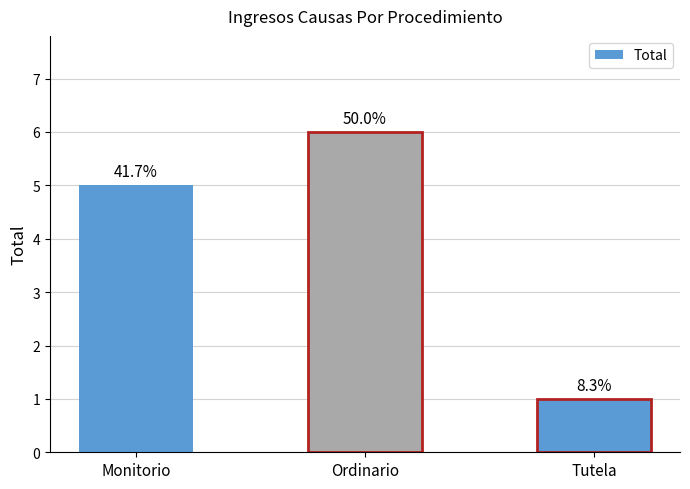

What position from the right is Ordinario?

2